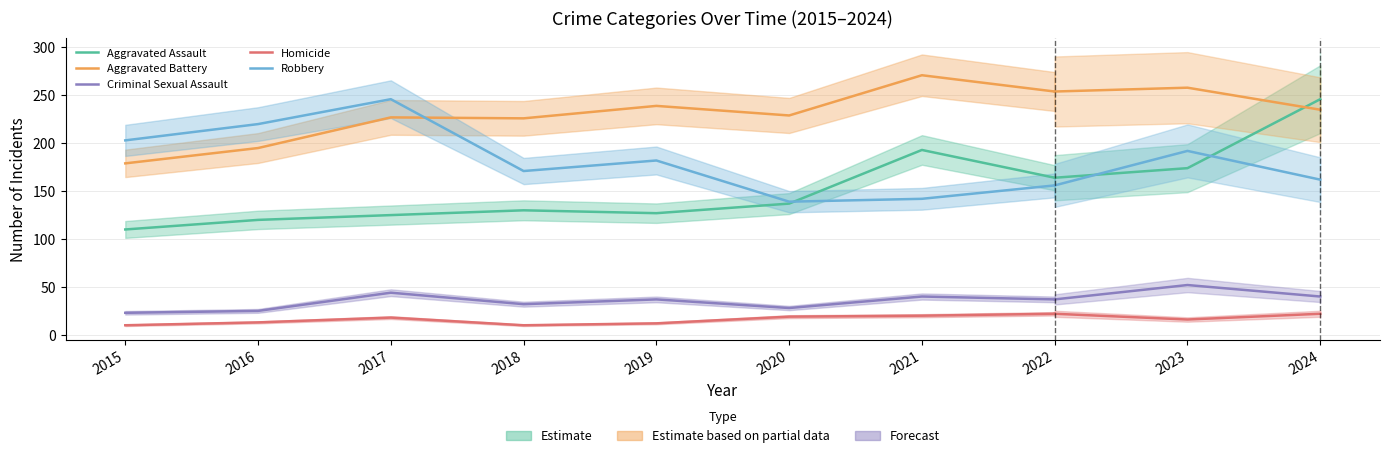

True or false: Aggravated Battery and Aggravated Assault cross at least once.

False